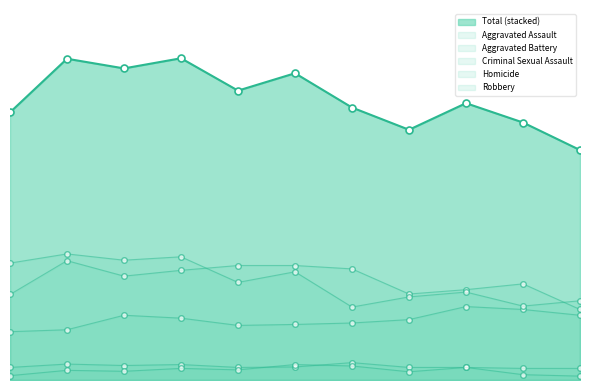

What is the sum of the Aggravated Battery values at 2016 and 2024?

446